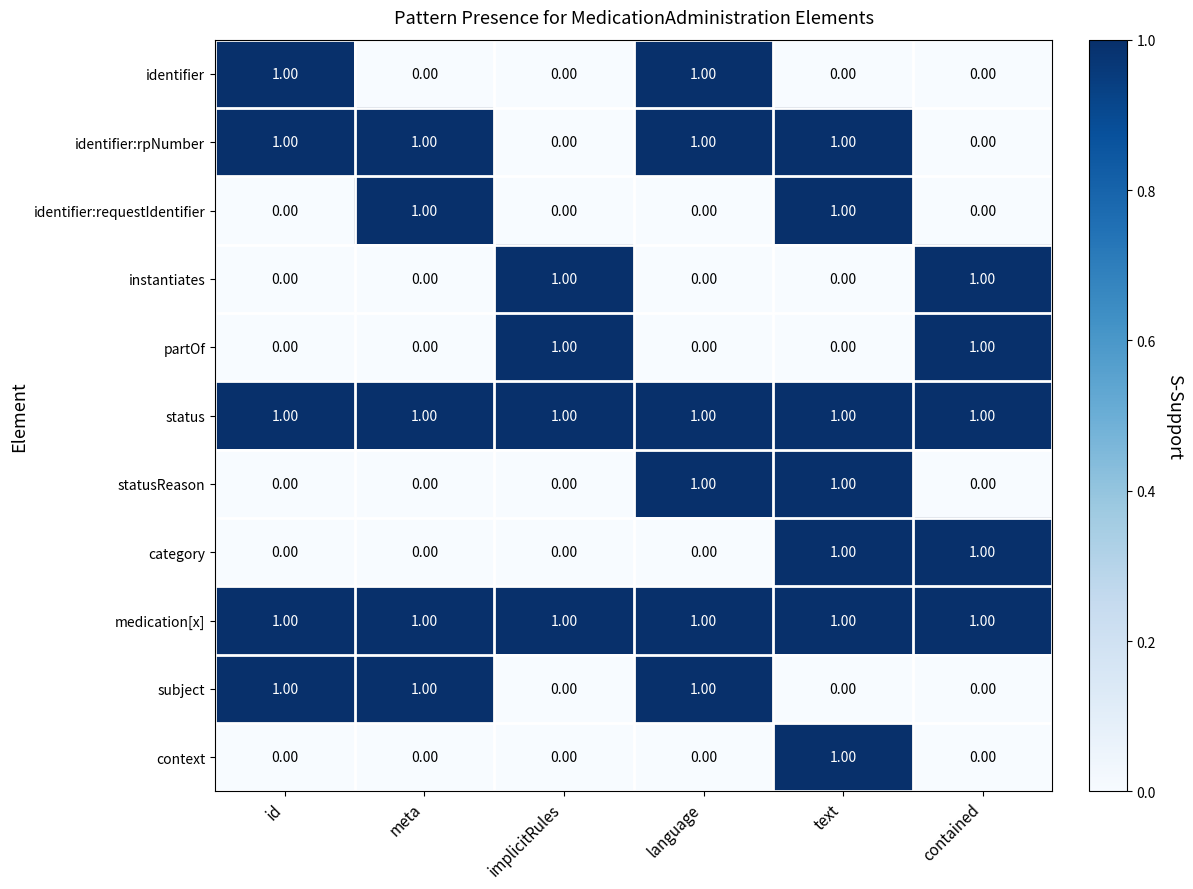

What is the difference between the highest and lowest values at id?

1